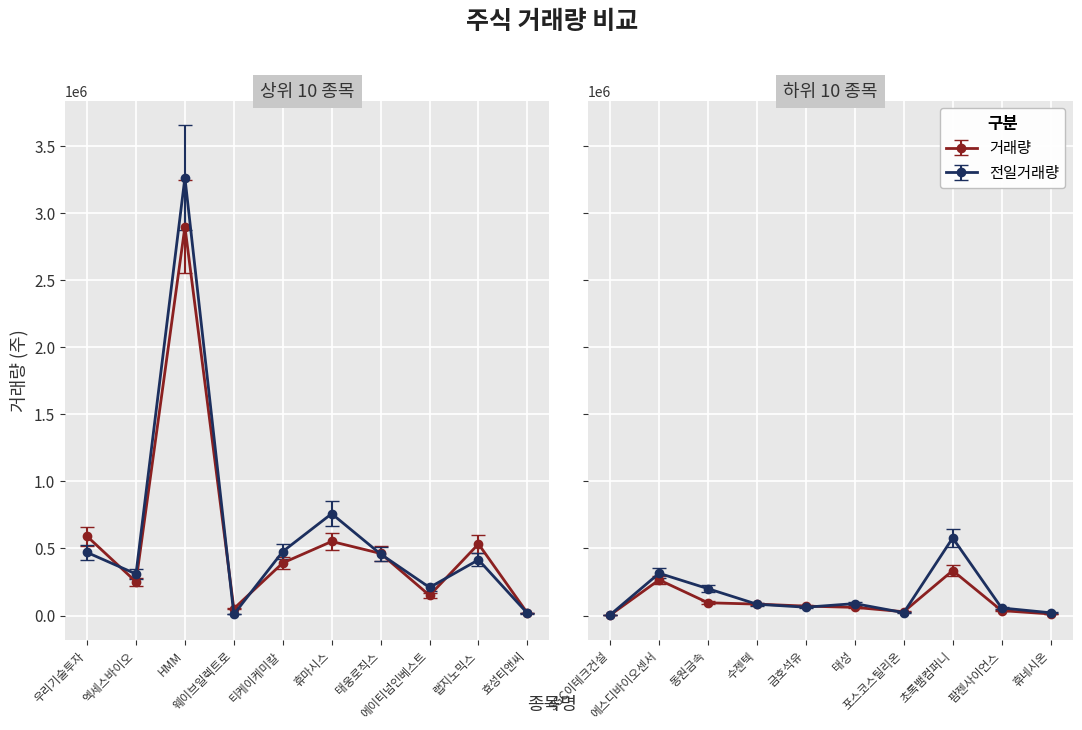

What is the value of the 전일거래량 point at the 9th from the left?

415295